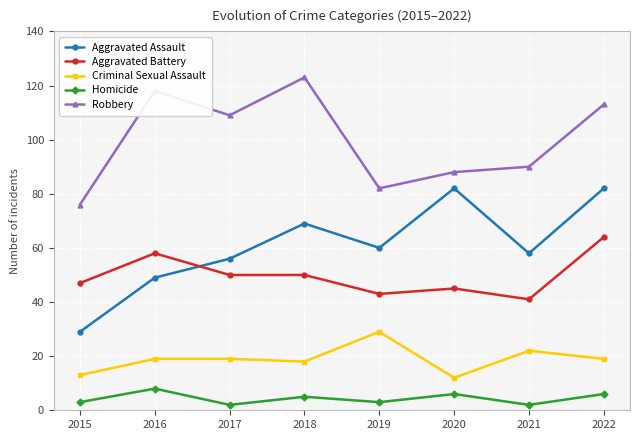

Is the value of Criminal Sexual Assault at 2016 greater than the value of Aggravated Assault at 2022?

No